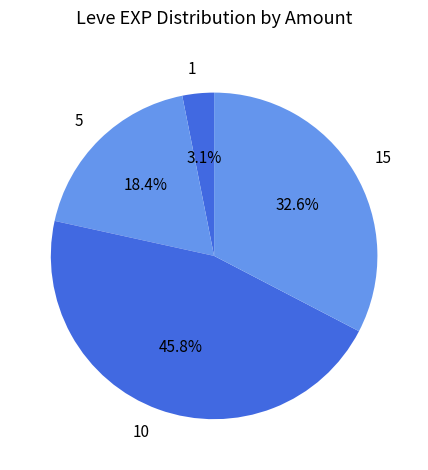

To the nearest percent, what is the difference between the 10 and 5 slice percentages?

27%